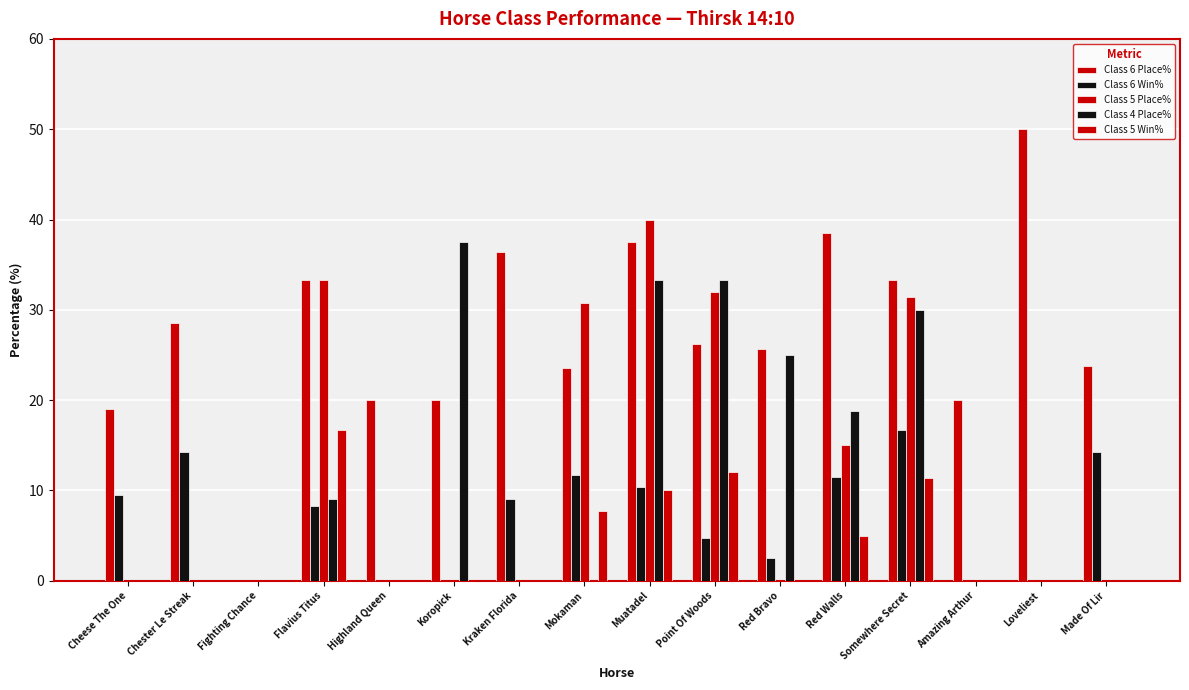

Are the bars horizontal?

No